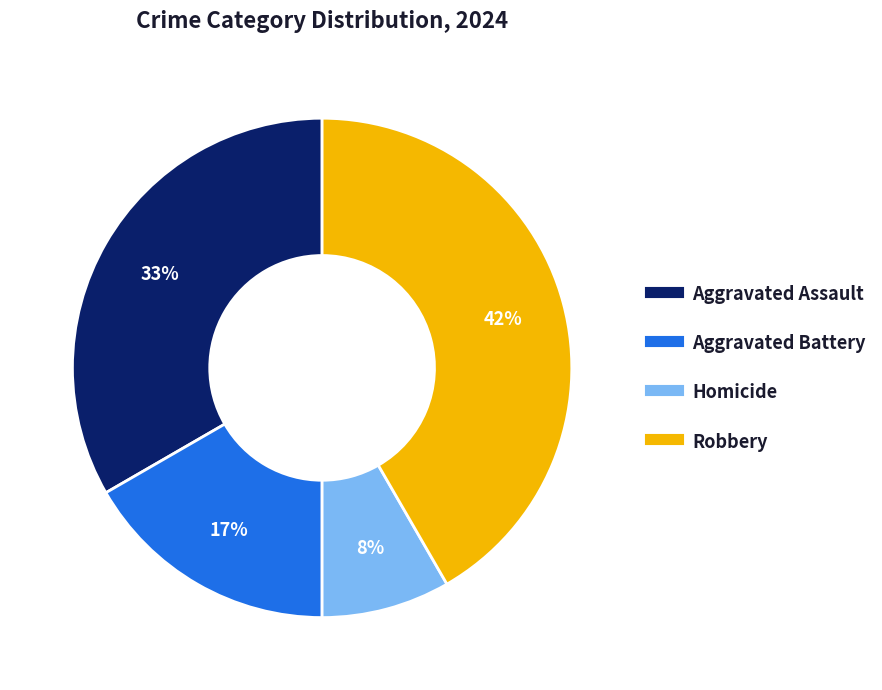

True or false: Robbery accounts for 30% of the total.

False